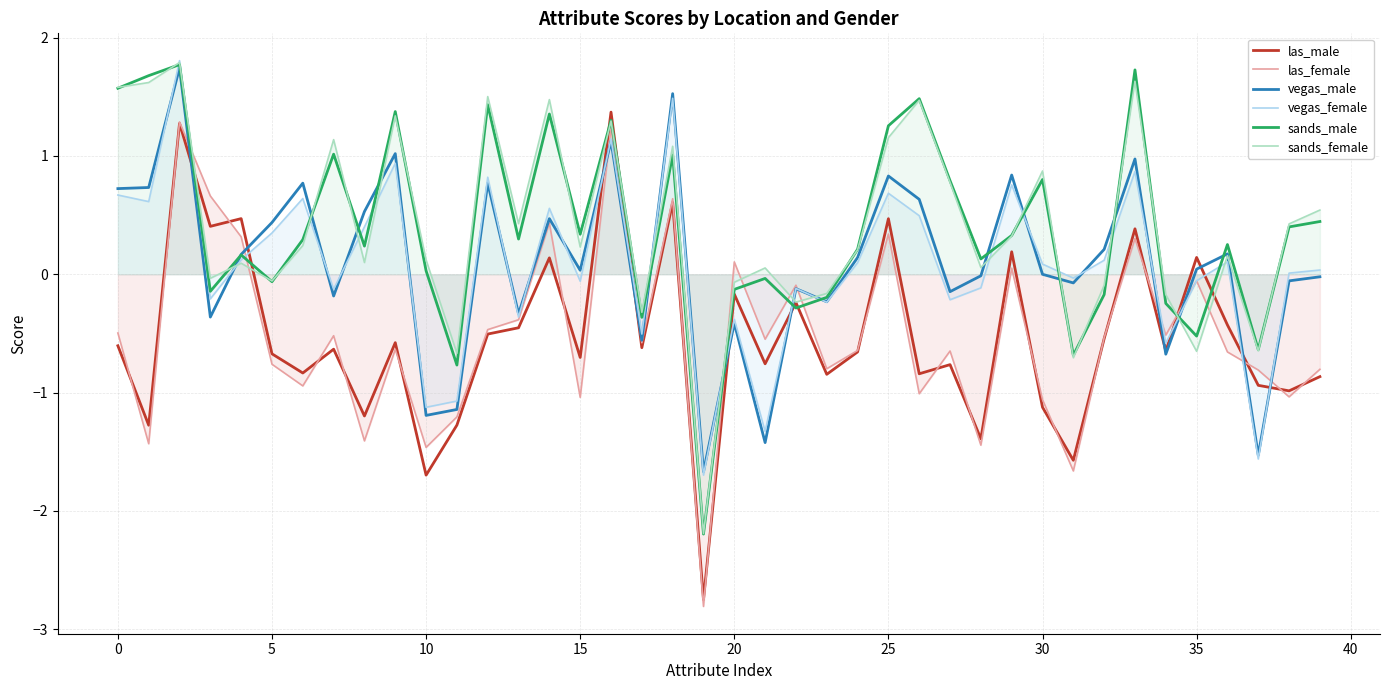

The vegas_male series shows -0.1 at 38. True or false?

True